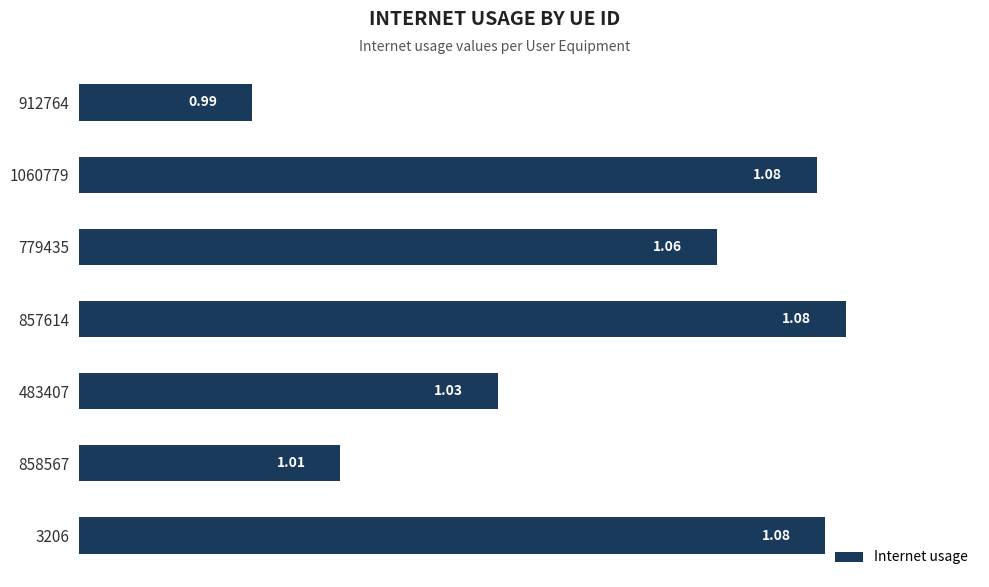

What is the change in value from 858567 to 3206?

+0.1